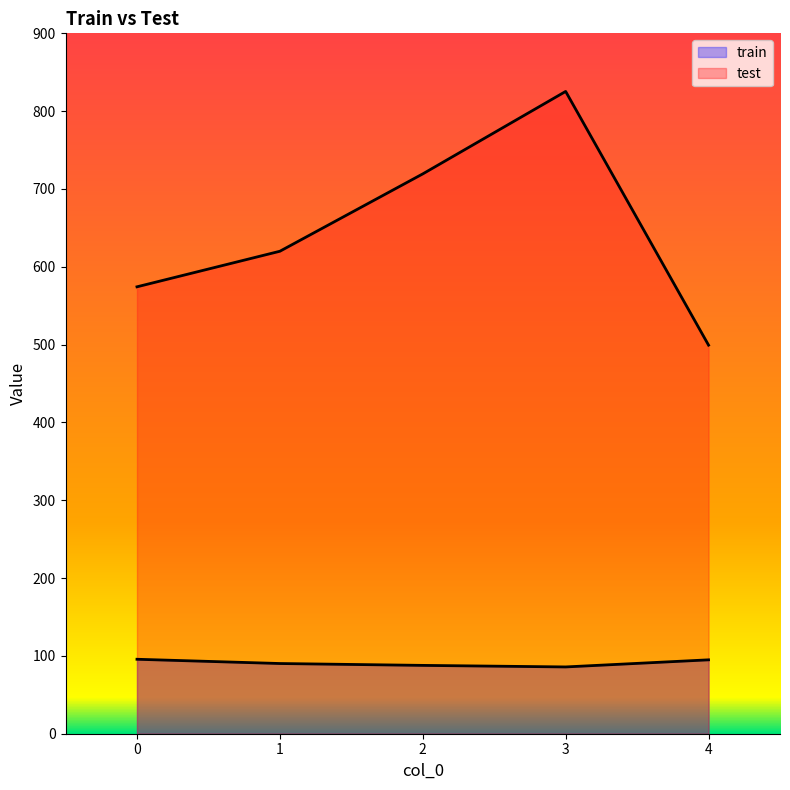

What is the minimum value for test?

499.3